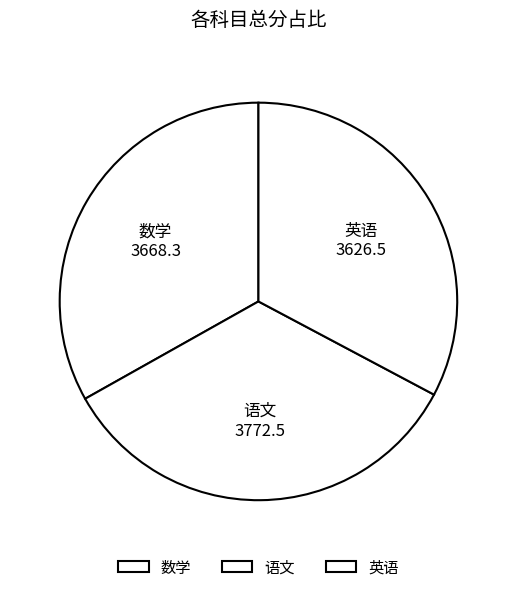

Is the sum of 语文 and 英语 greater than half?

Yes